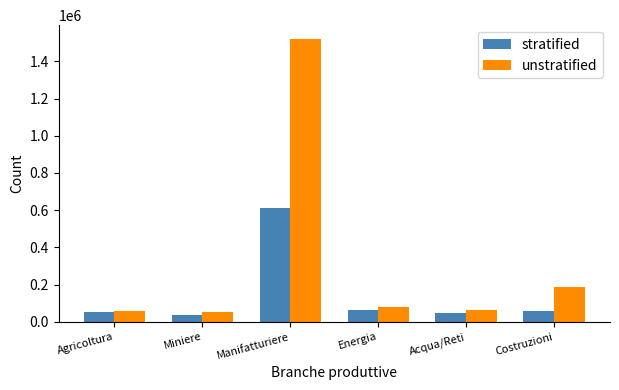

What is the sum of all unstratified values?

1961801.0